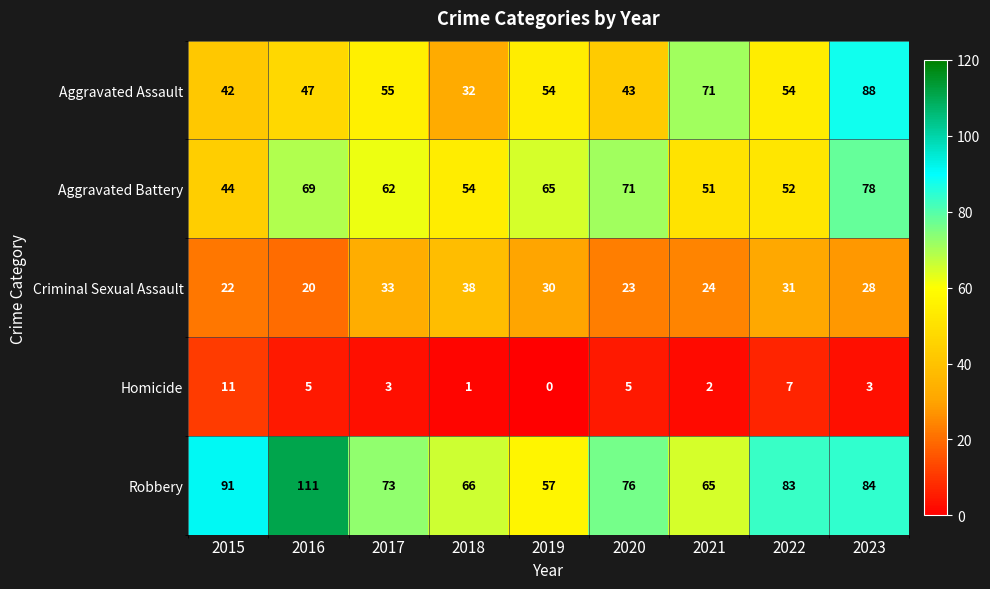

Where does the Robbery series first go above 76?

2015